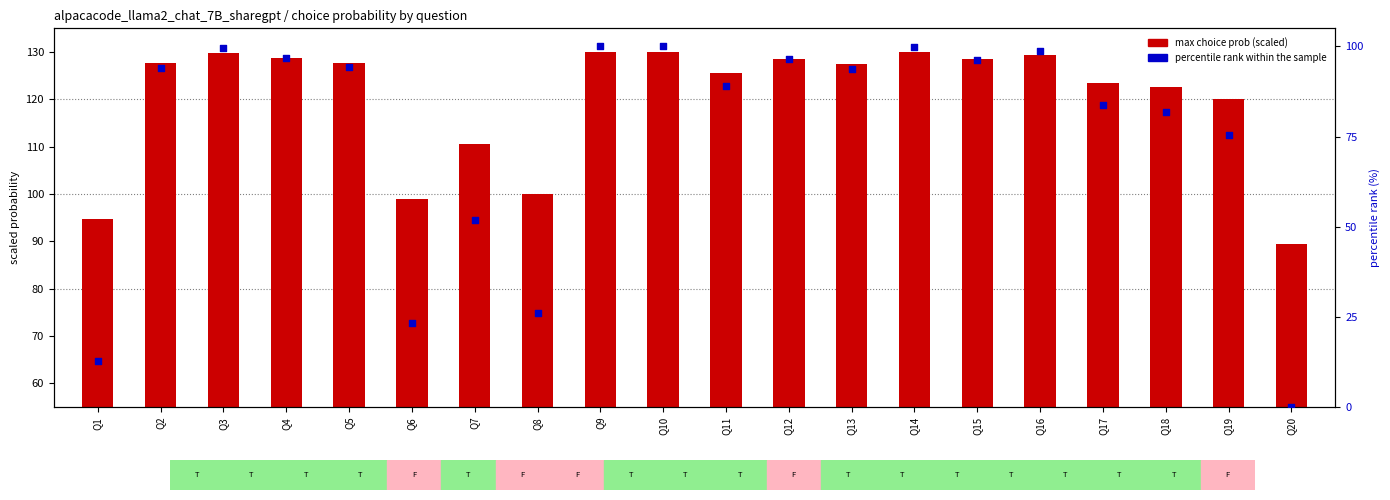

Which series has the largest total across all categories?

max choice prob (scaled)